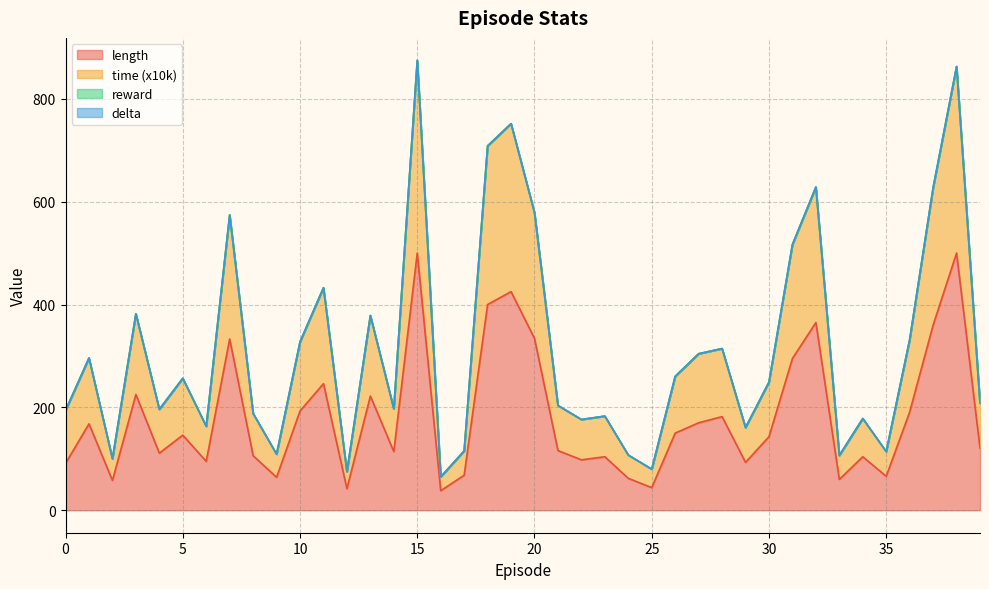

Where is the first local minimum for length?

2